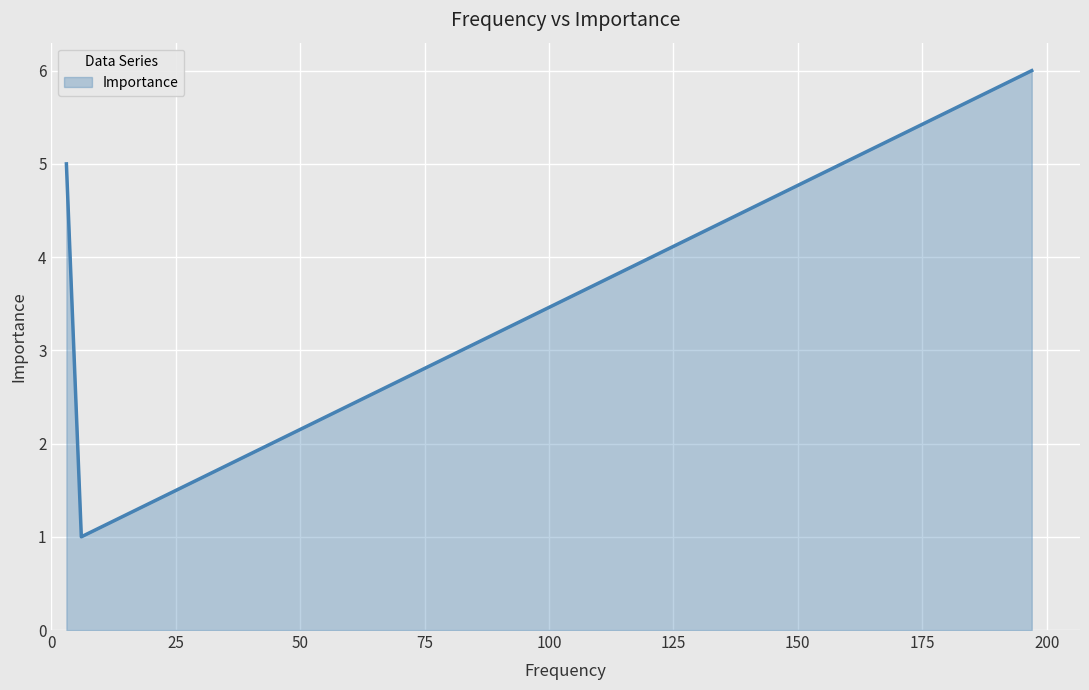

What is the average value?

4